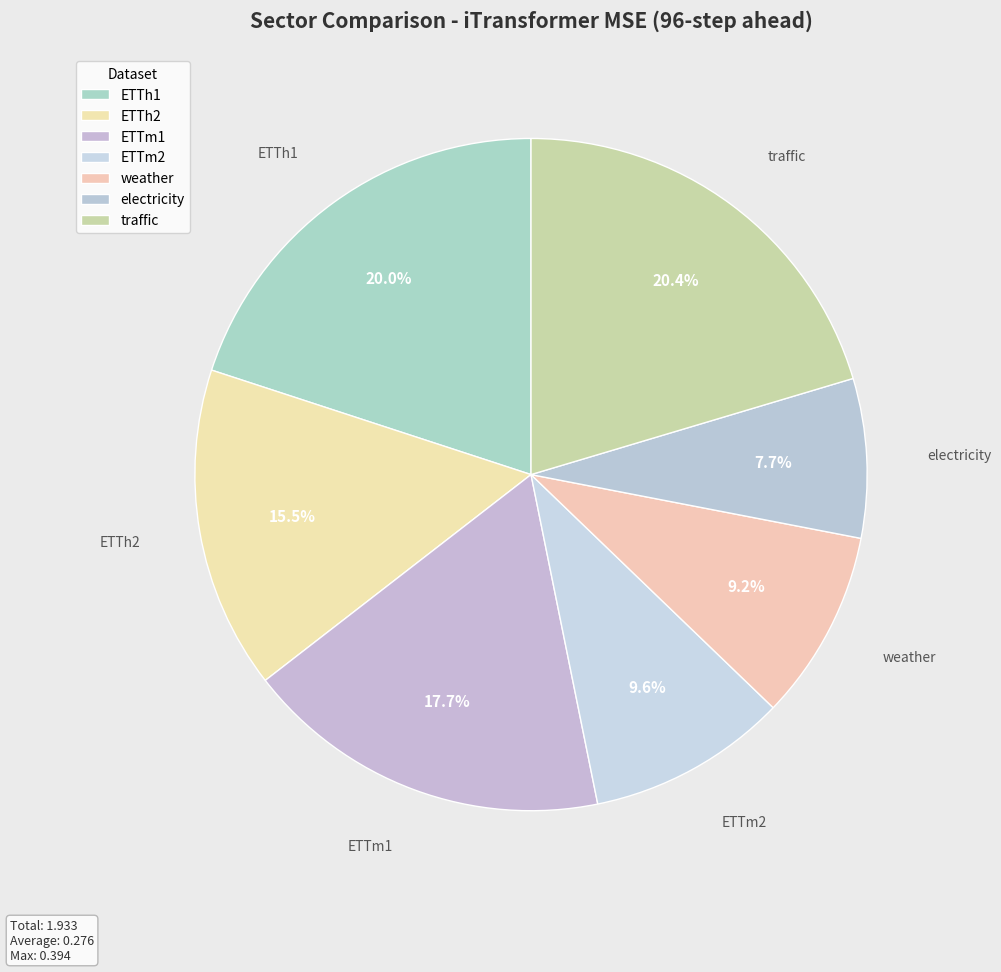

To the nearest percent, what is the difference between the traffic and ETTh2 slice percentages?

5%